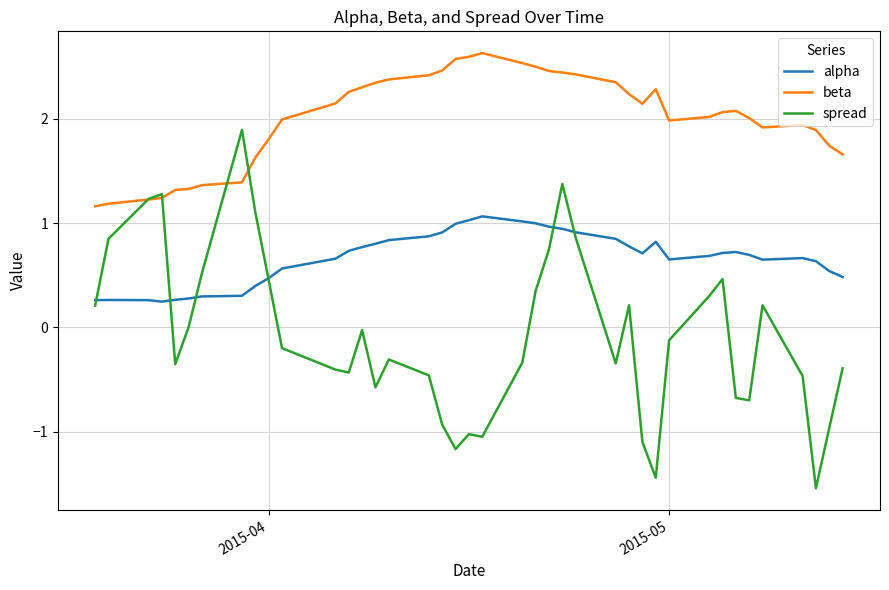

Rank the series by their average value, from highest to lowest.

beta, alpha, spread